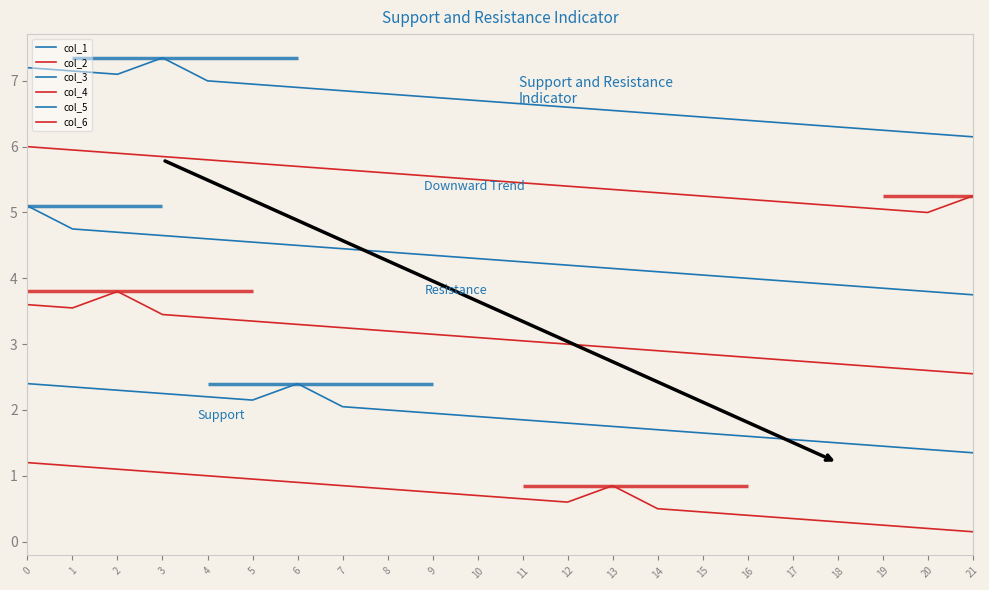

Is the value of col_6 at 2 greater than the value of col_3 at 5?

No